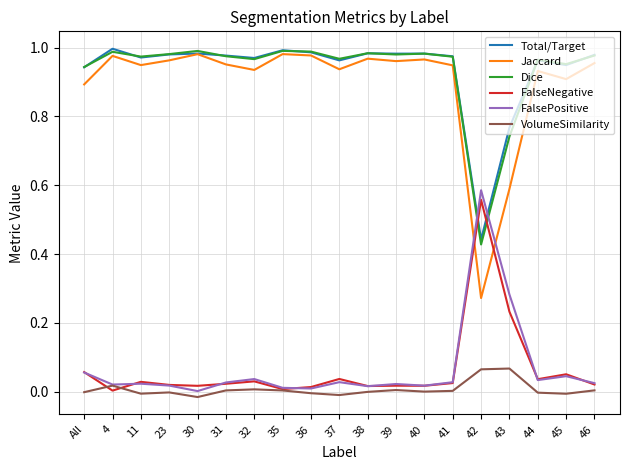

How many times do Jaccard and FalseNegative cross each other?

2